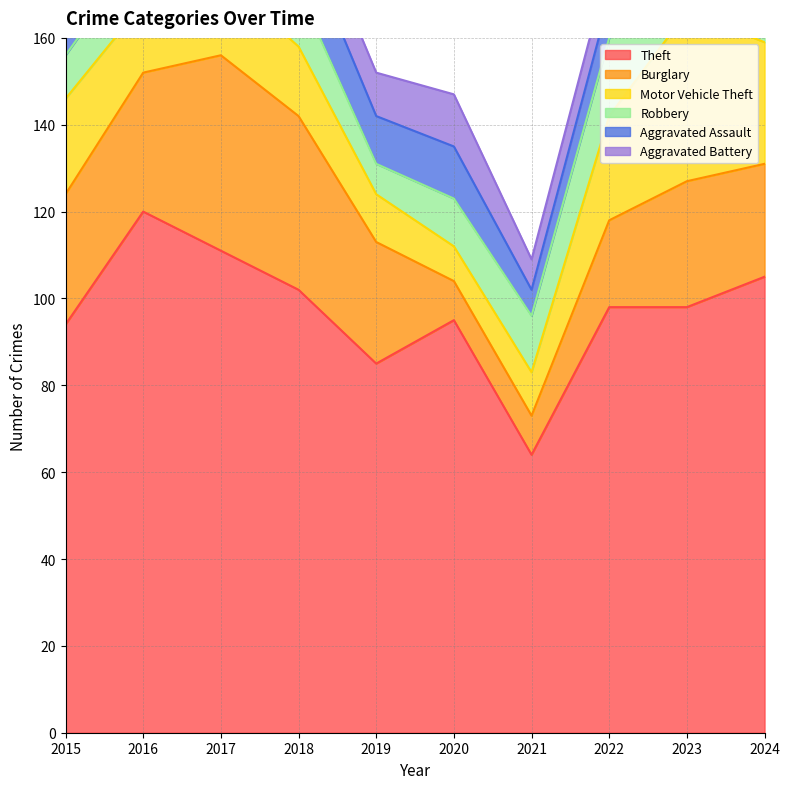

True or false: Burglary and Theft cross at least once.

False